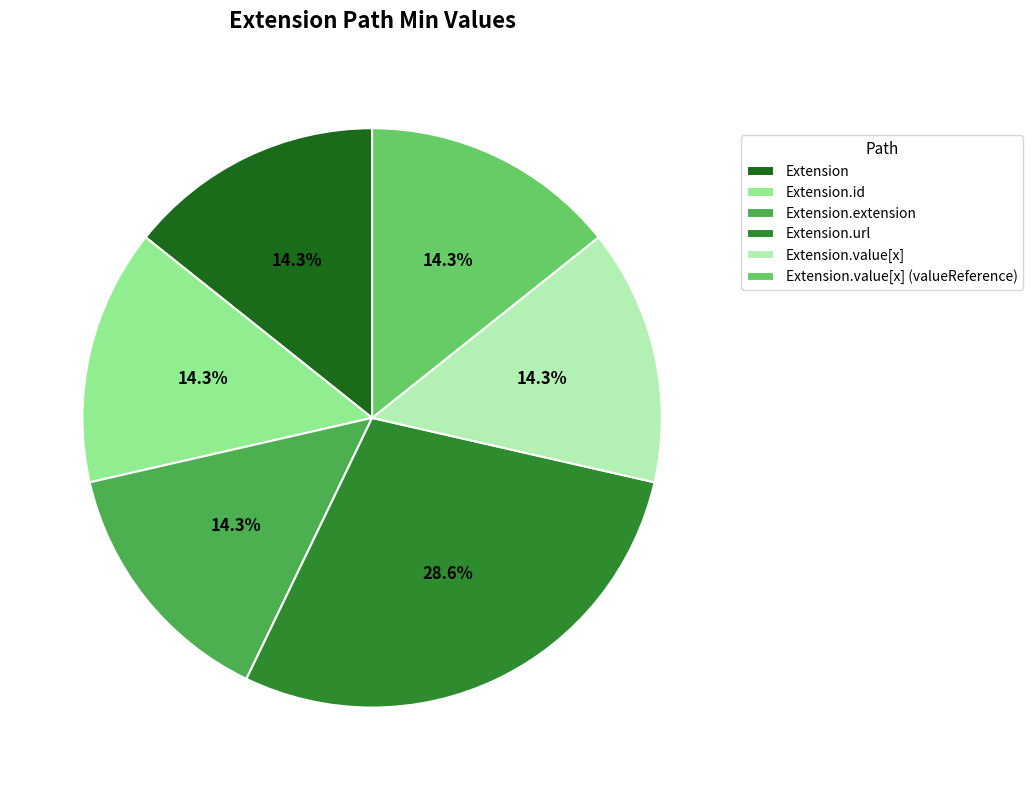

What is the largest slice in the pie chart?

Extension.url